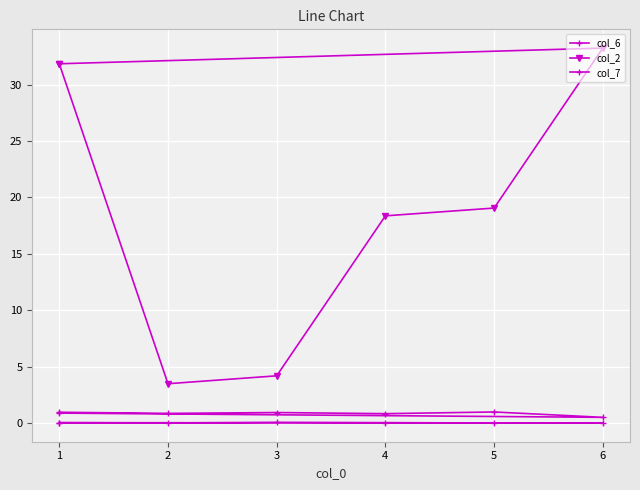

How many interior local valleys does the col_7 series have?

1